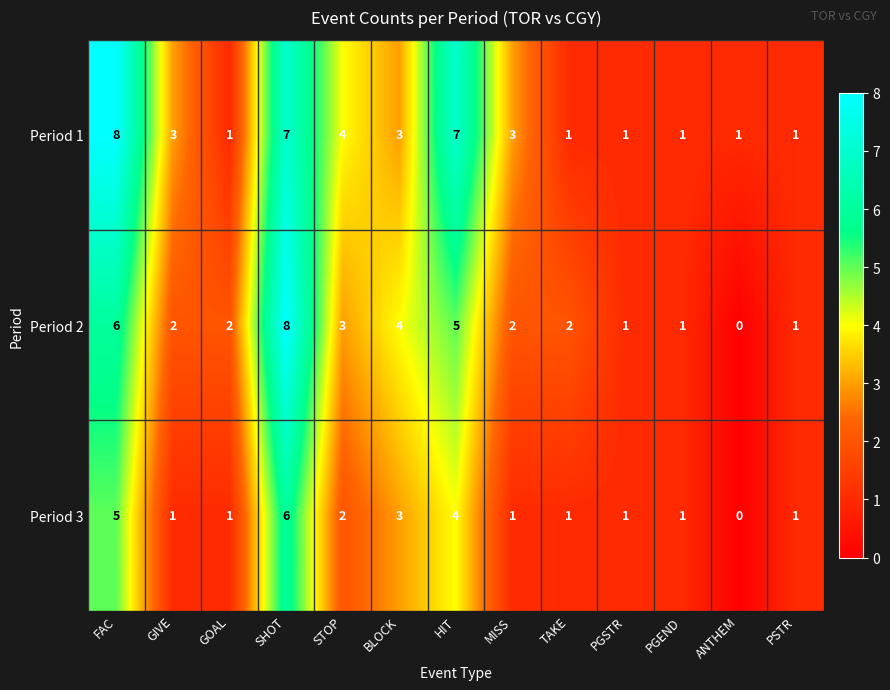

Which series has the widest spread of values?

Period 2